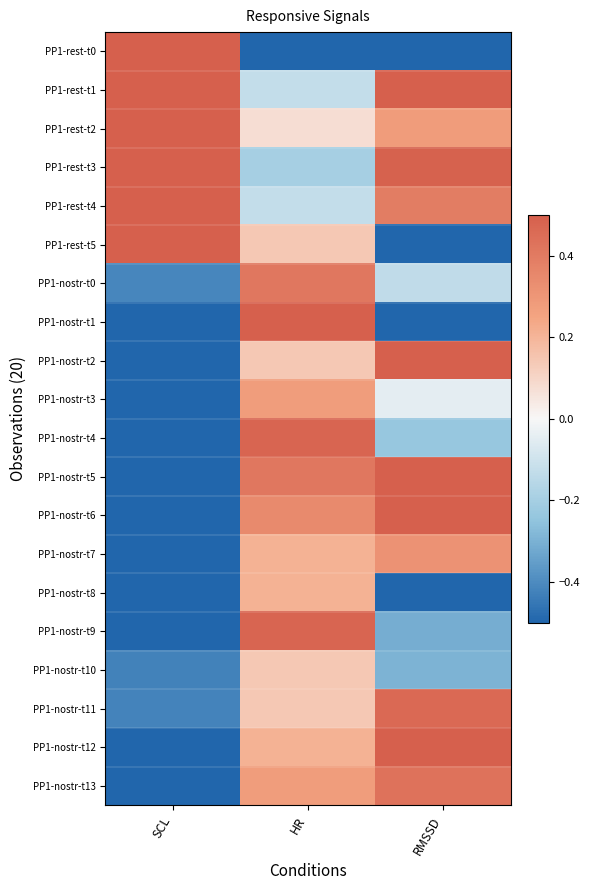

Between HR and SCL, which is larger?

SCL